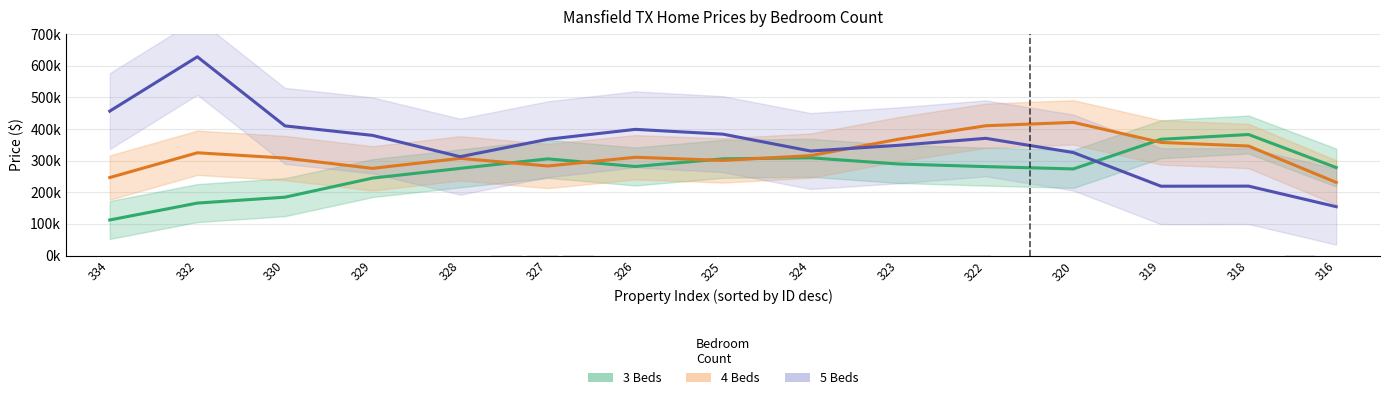

At how many categories does at least one series exceed 297188?

14